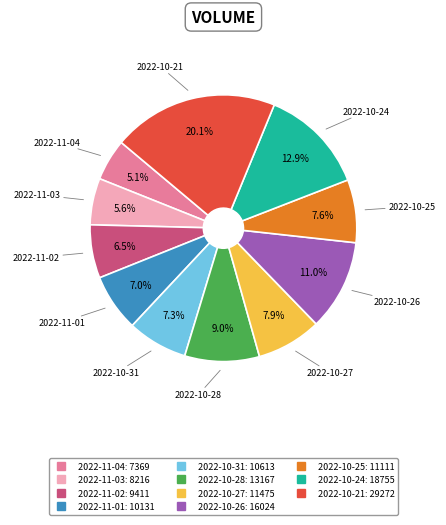

Do 2022-10-28 and 2022-10-21 together represent more than half of the pie?

No